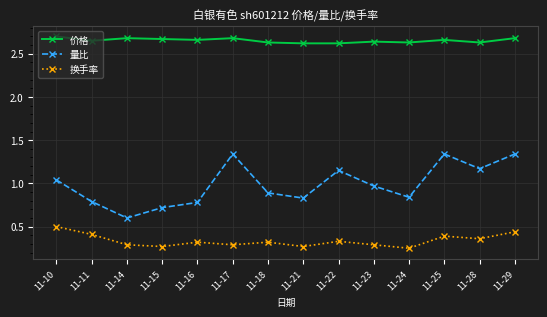

Where is the first local minimum for 量比?

11-14